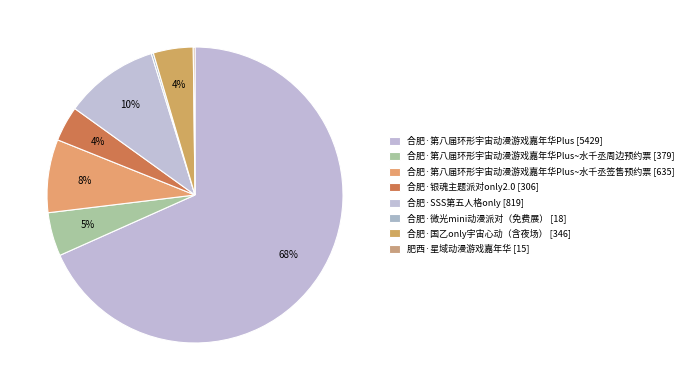

How many segments does this pie chart have?

8